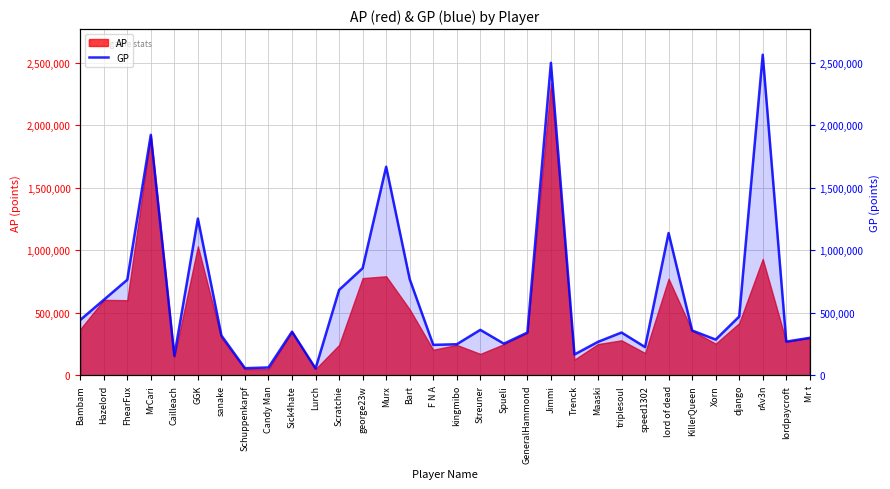

Rank the categories by value from highest to lowest.

rAv3n, Jimmi, MrCari, Murx, GGK, lord of dead, george23w, Bart, FhearFux, Scratchie, Hazelord, django, Bambam, Streuner, KillerQueen, Sick4hate, triplesoul, GeneralHammond, sanake, Mr t, Xorn, lordpaycroft, Maaski, Spueli, kingmibo, F N A, speed1302, Trenck, Cailleach, Candy Man, Schuppenkarpf, Lurch